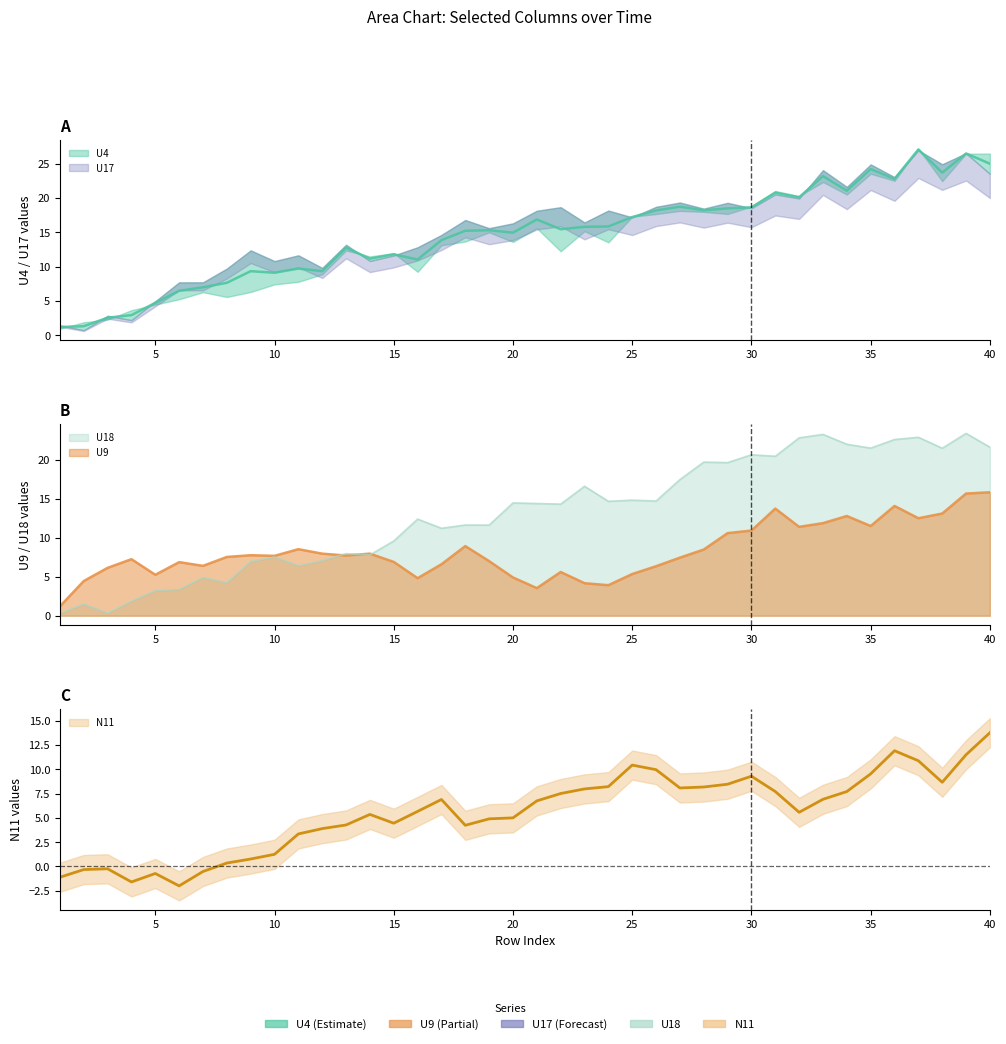

How many times do U4 and U18 cross each other?

10